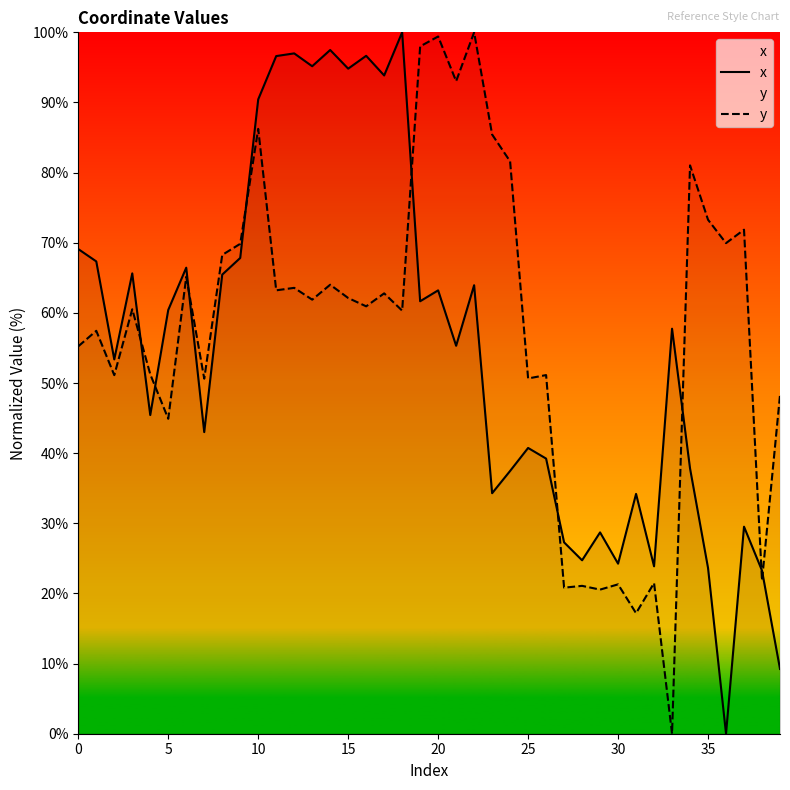

What is the value of the x point at the 28th from the left?

27.3